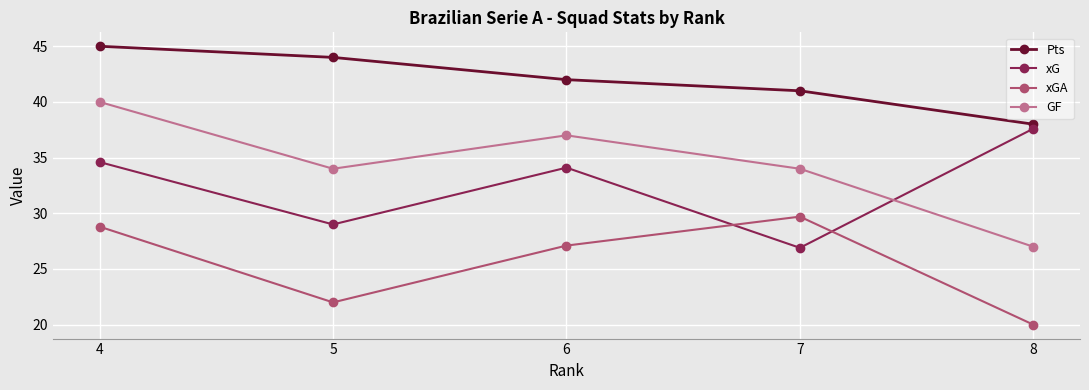

The xGA series shows 52.7 at 7. True or false?

False